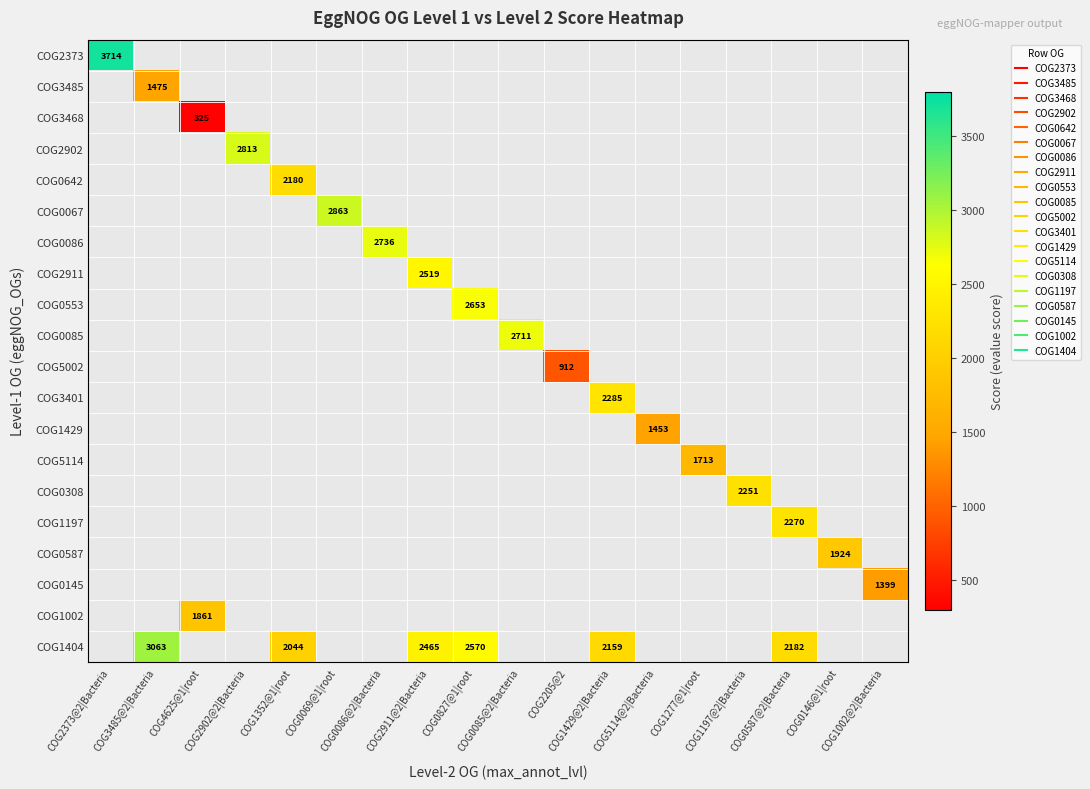

True or false: COG1429 has a value of 0 at COG3485@2|Bacteria.

True